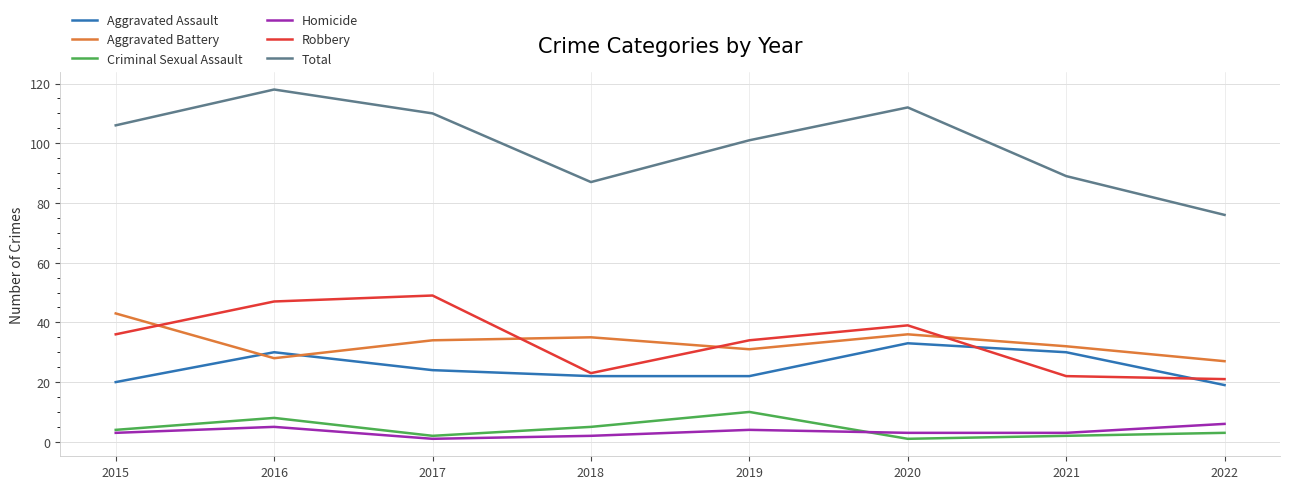

What is the maximum value for Homicide?

6